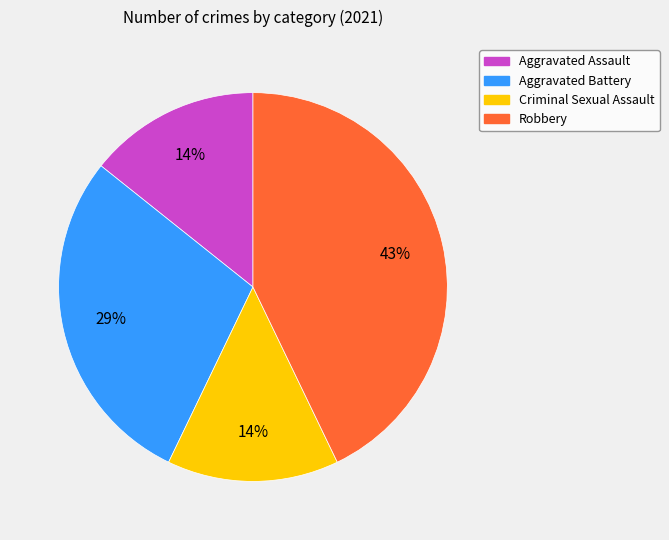

Which category has the biggest portion of the pie?

Robbery